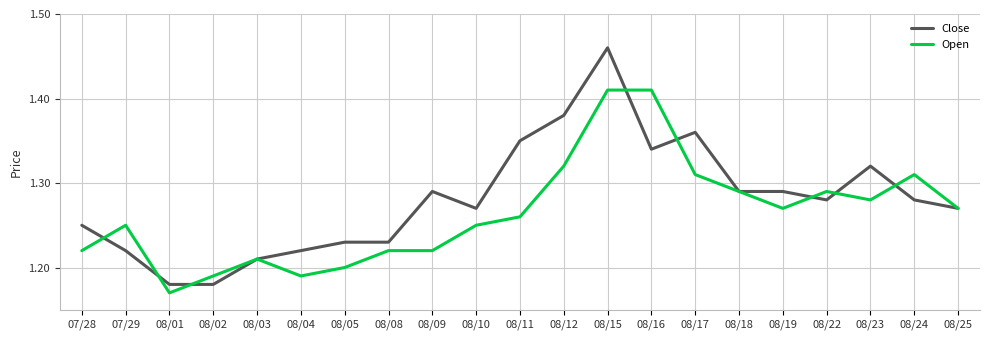

The value of Close at 08/22 is 0.5. True or false?

False